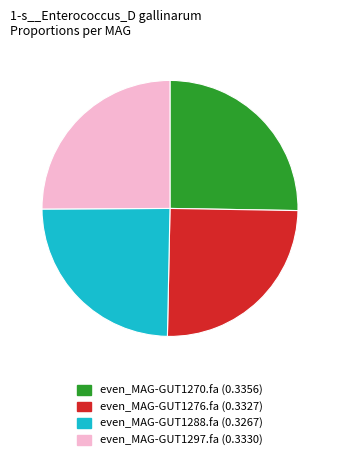

True or false: even_MAG-GUT1270.fa (0.3356) accounts for 31% of the total.

False